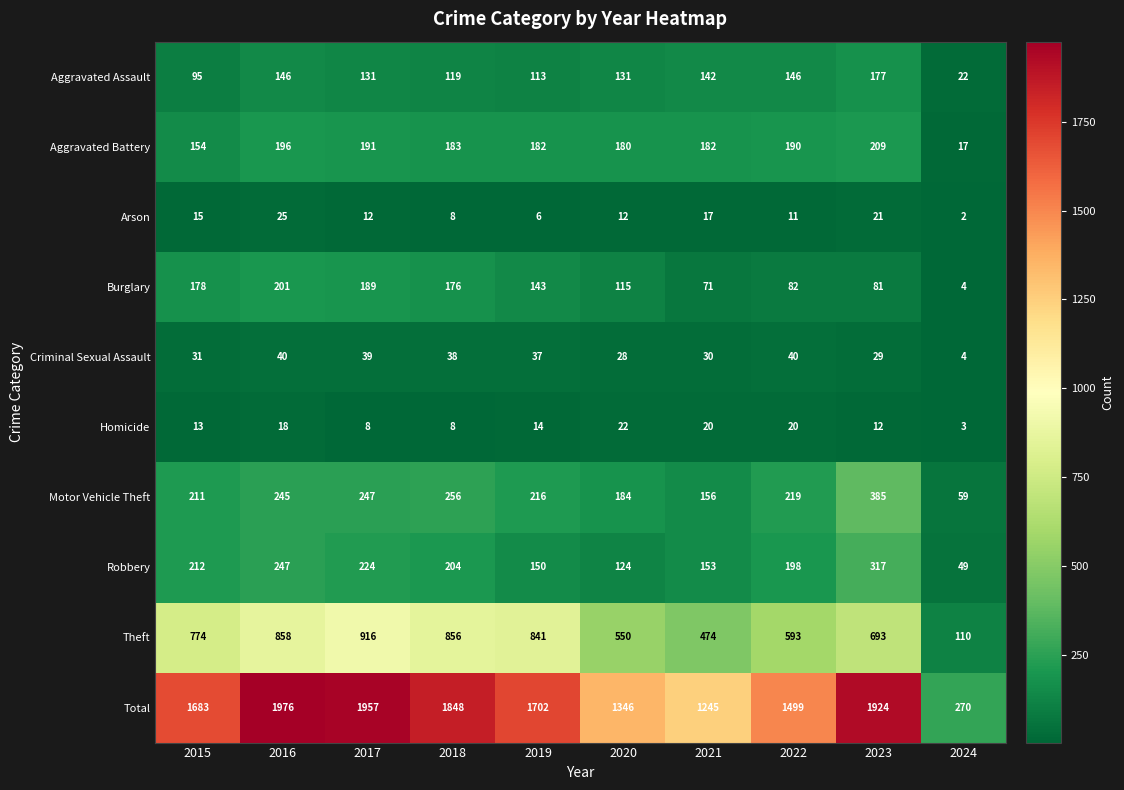

What is the approximate value of Arson at 2015, to the nearest 10?

20